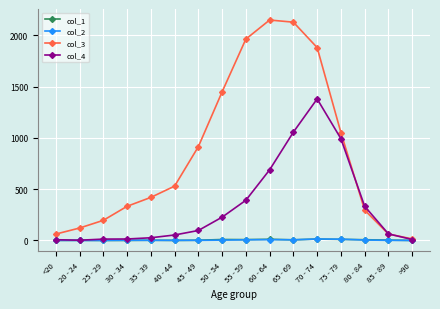

What is the maximum value shown in the chart?

2151